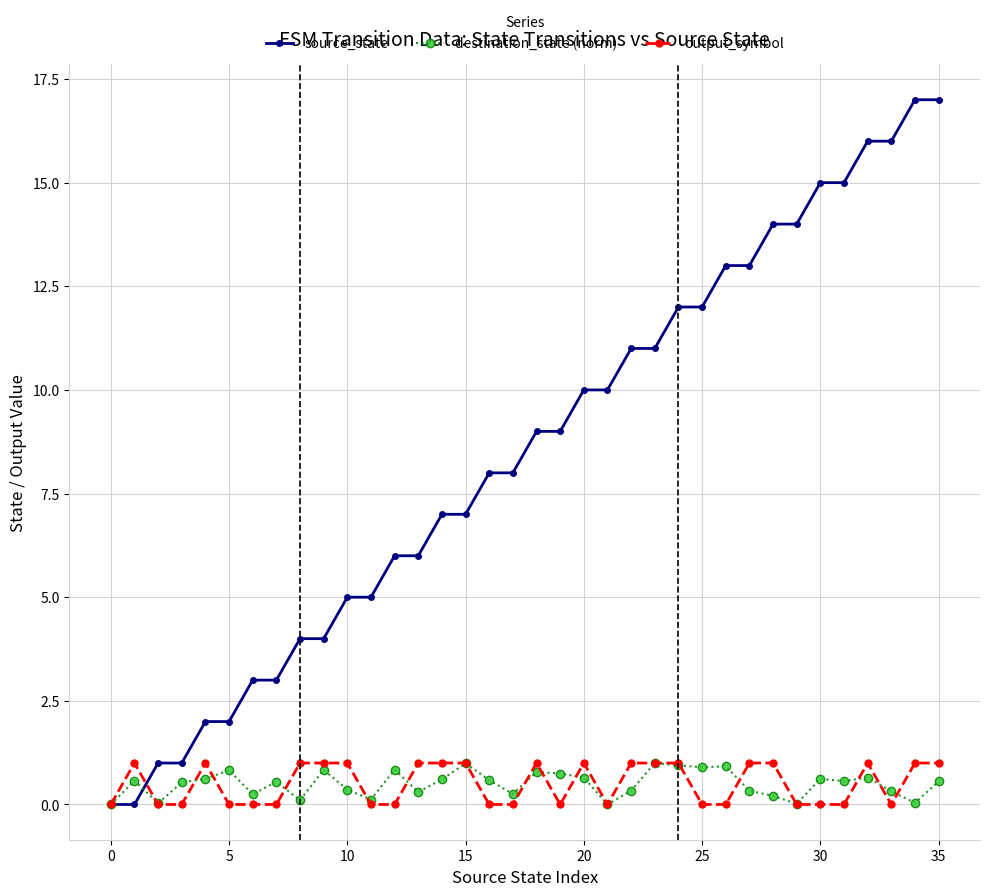

Which series has the largest range (max minus min)?

source_state